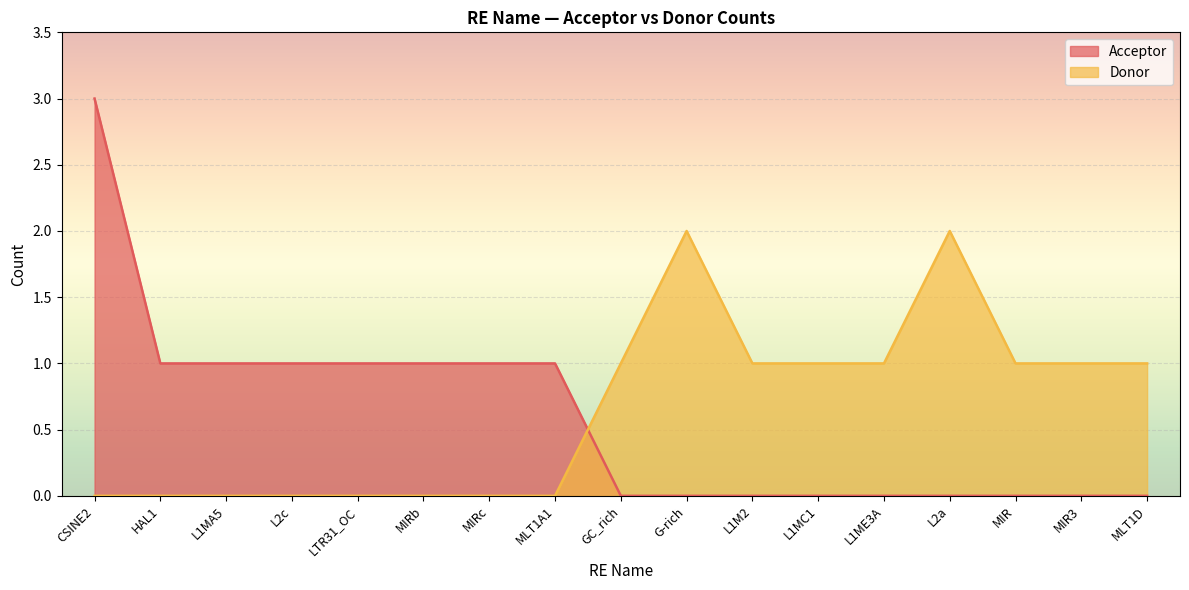

Which has a higher value, L1ME3A or MIRb?

MIRb